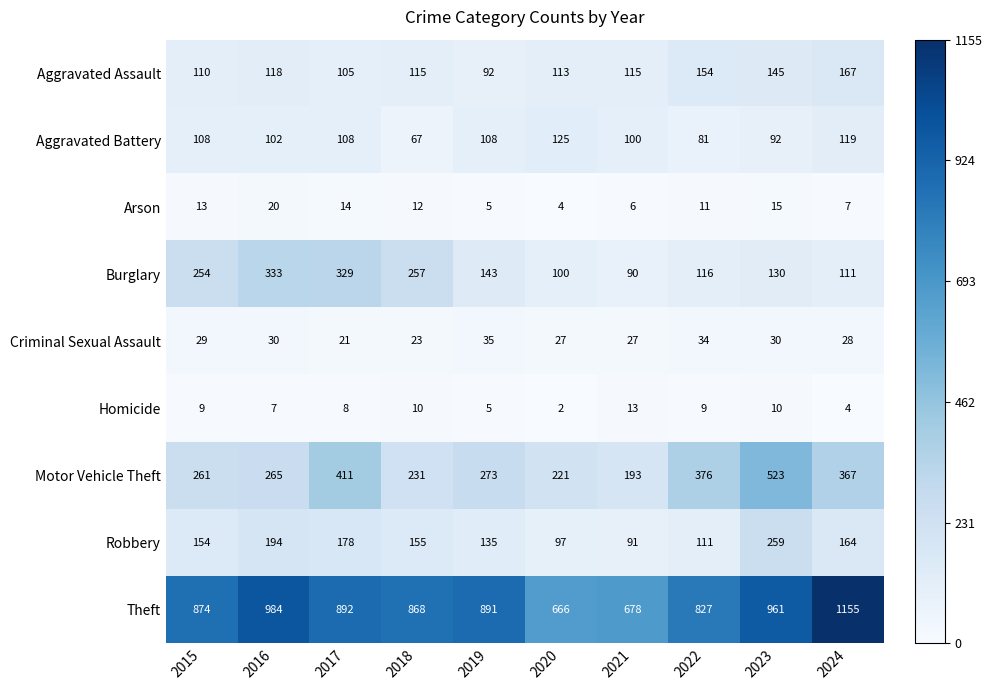

Where is Burglary nearest to the value 211?

2015